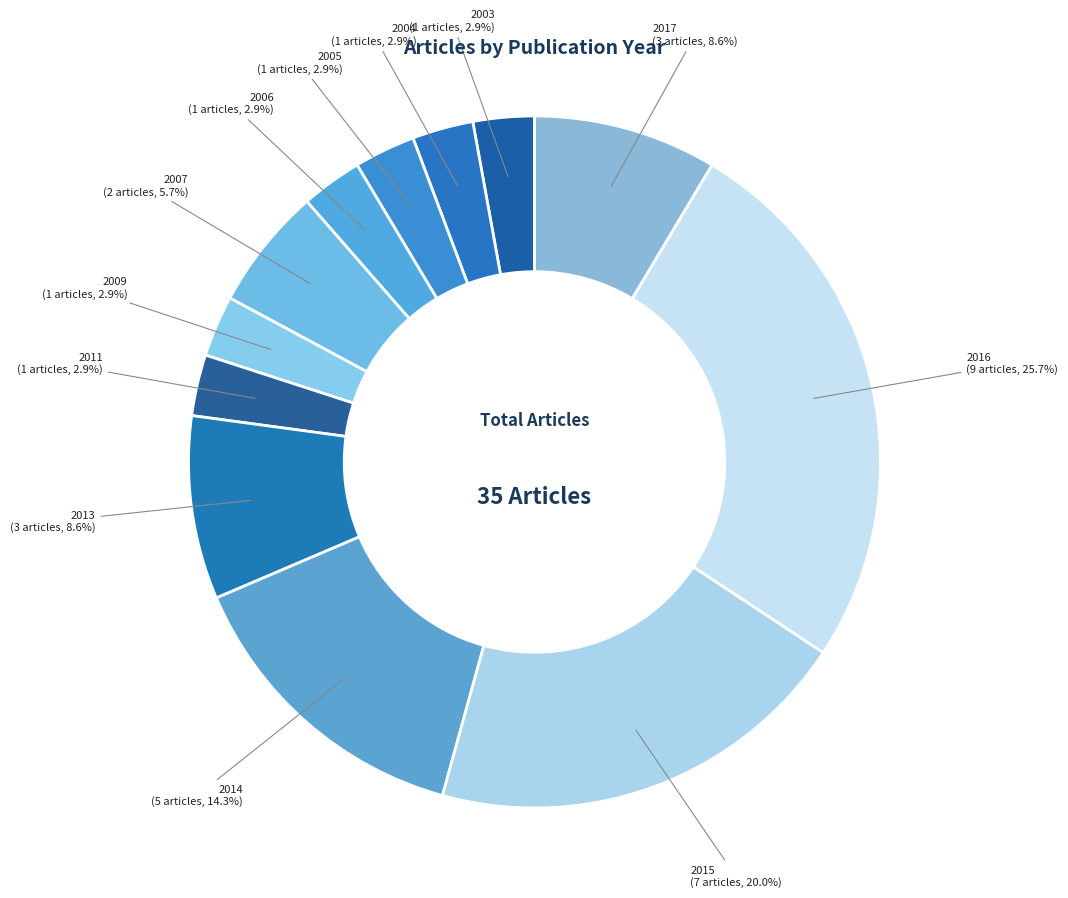

Count the number of slices in the pie.

12